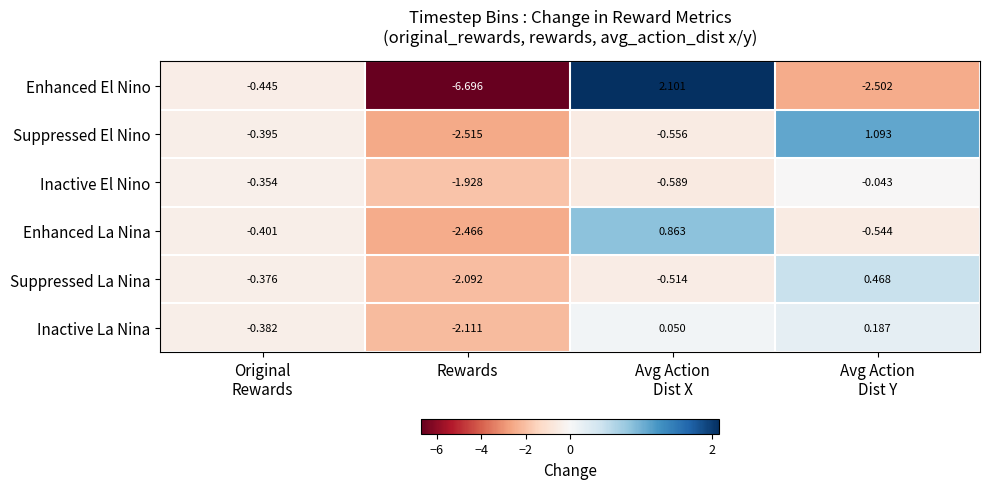

Which series has the largest range (max minus min)?

Enhanced El Nino